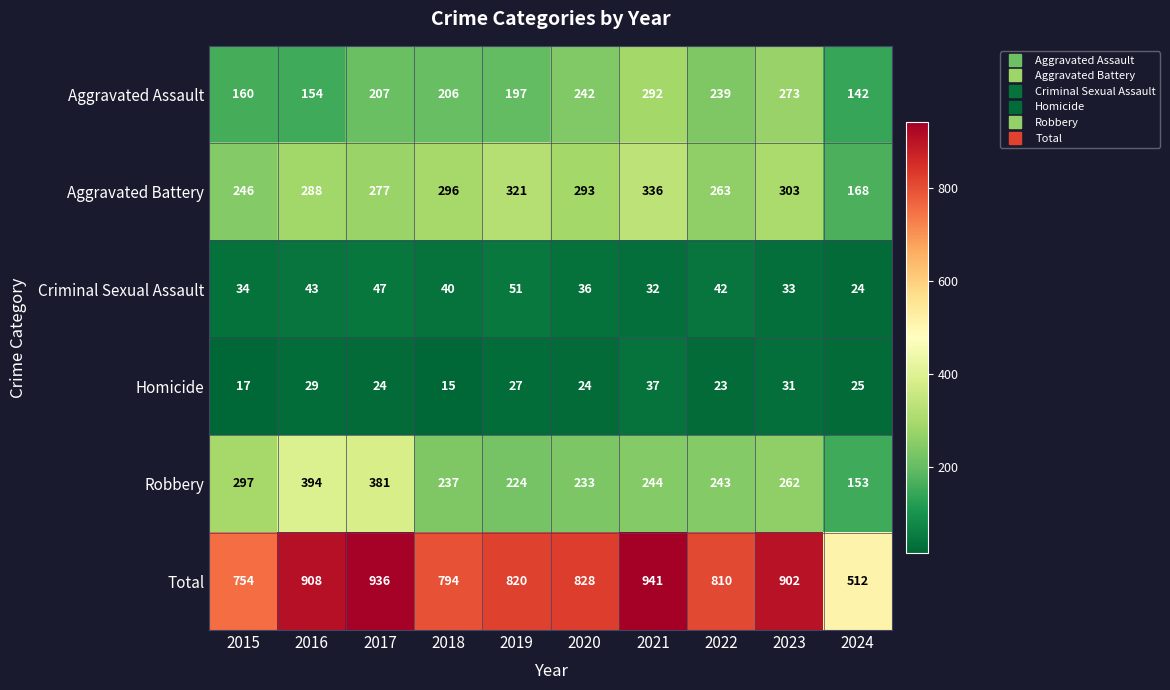

Is it true that Criminal Sexual Assault equals 42 at 2022?

True